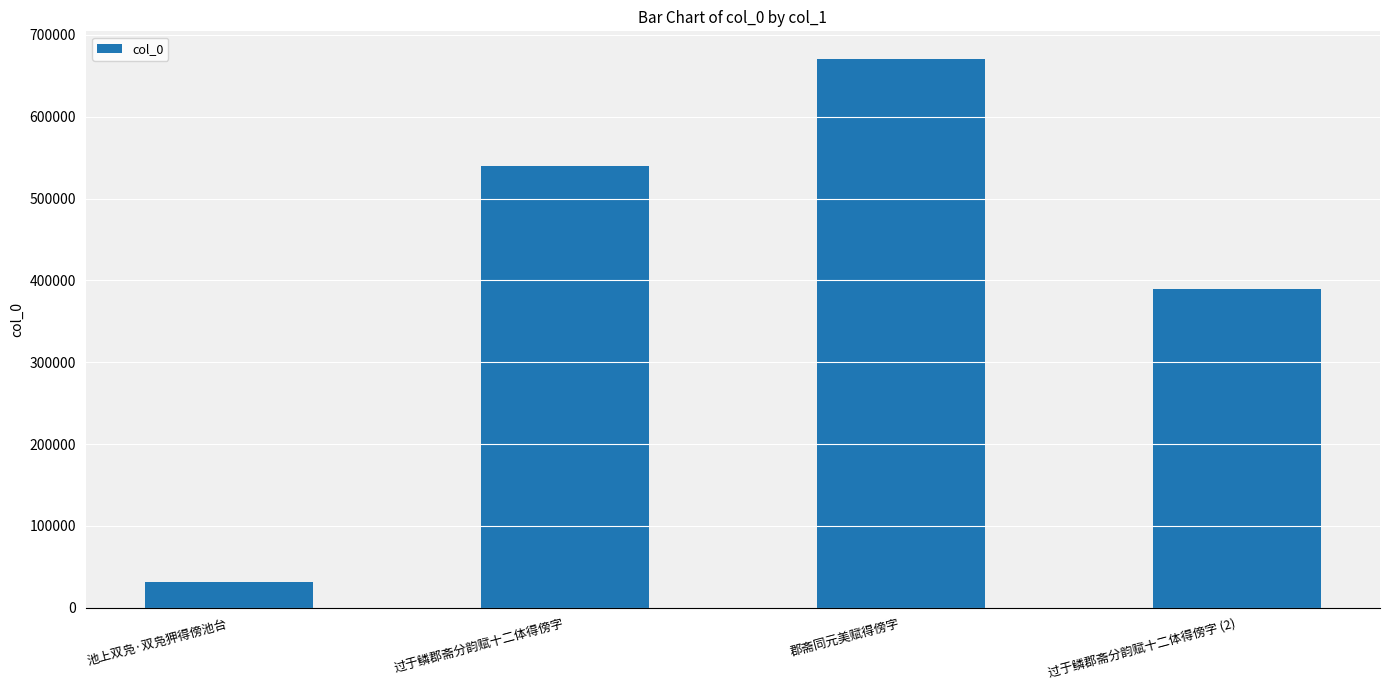

What value does the data have at 郡斋同元美赋得傍字?

670730